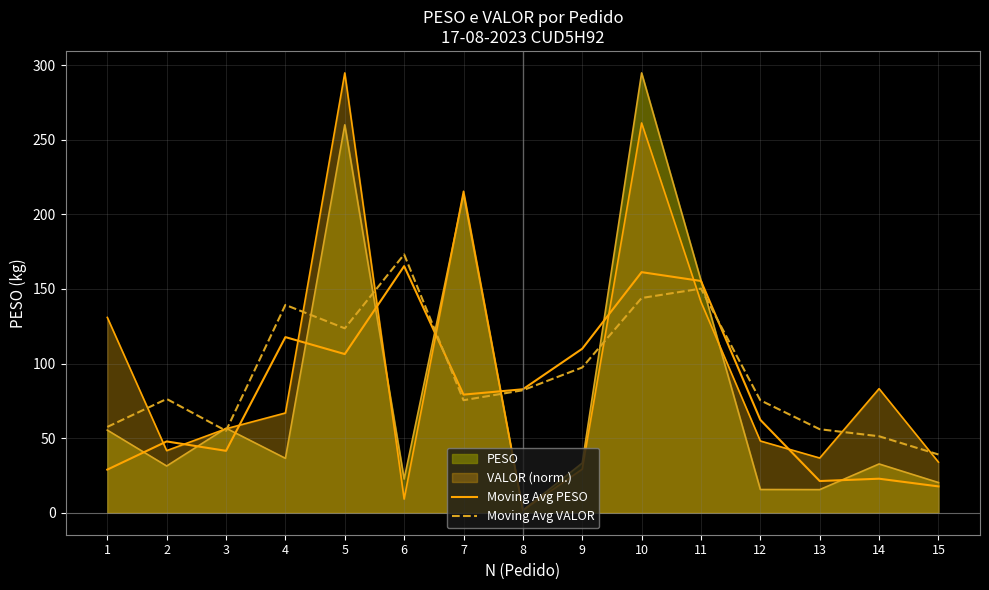

True or false: Moving Avg VALOR has more than 1 interior local peaks.

True